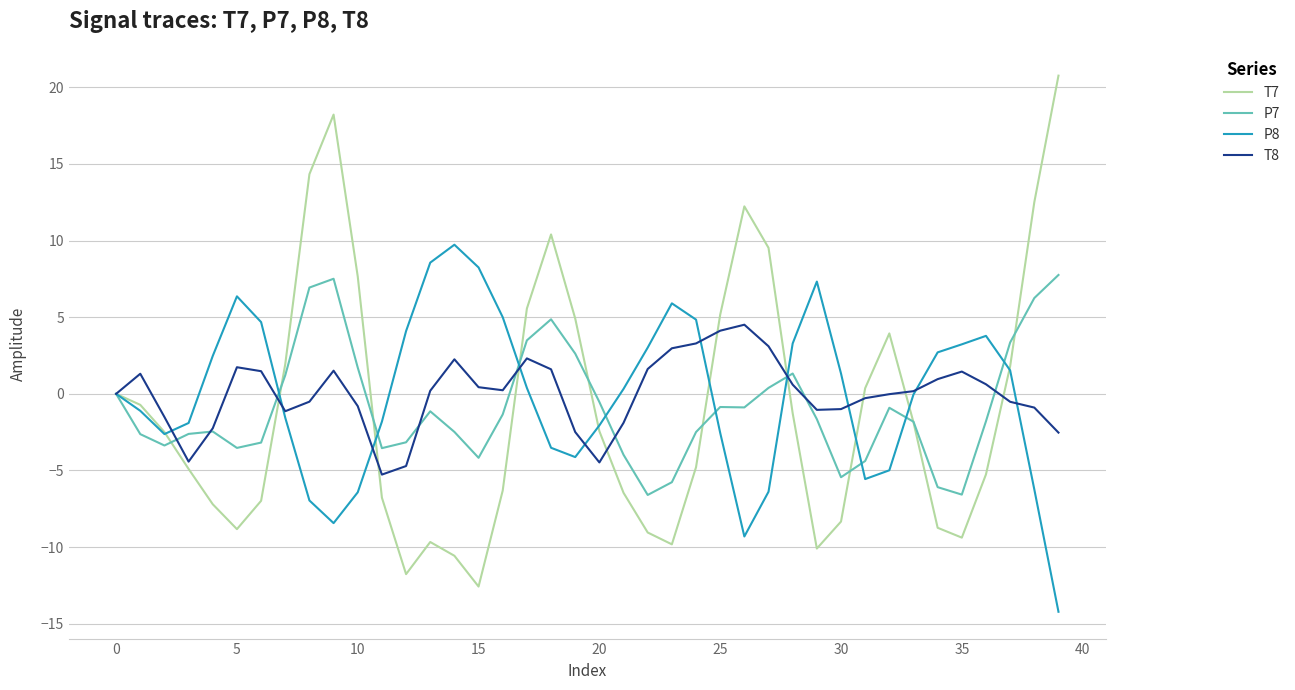

Rank the series by their maximum value, from lowest to highest.

T8, P7, P8, T7